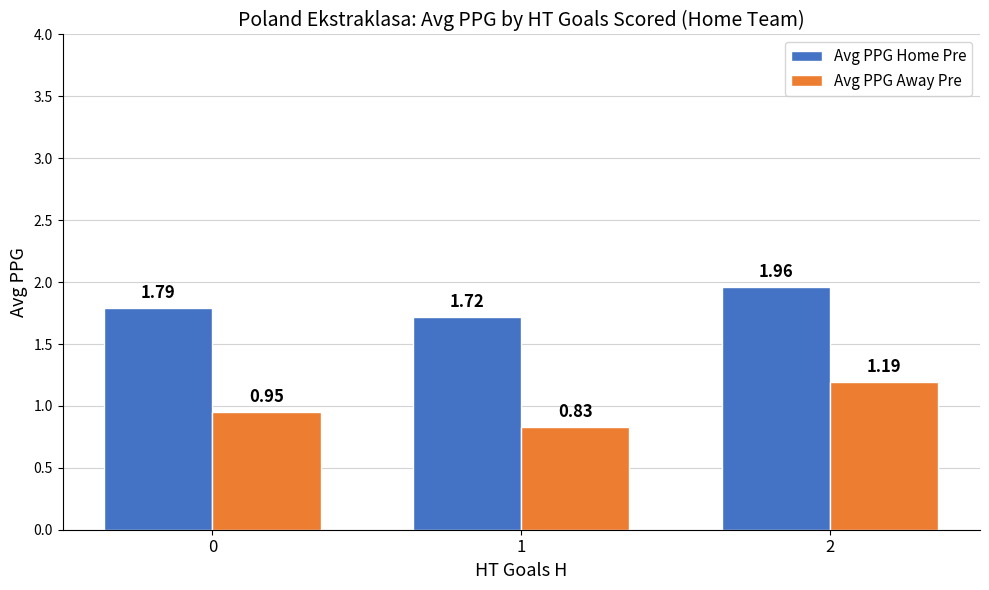

Which series has the largest total across all categories?

Avg PPG Home Pre